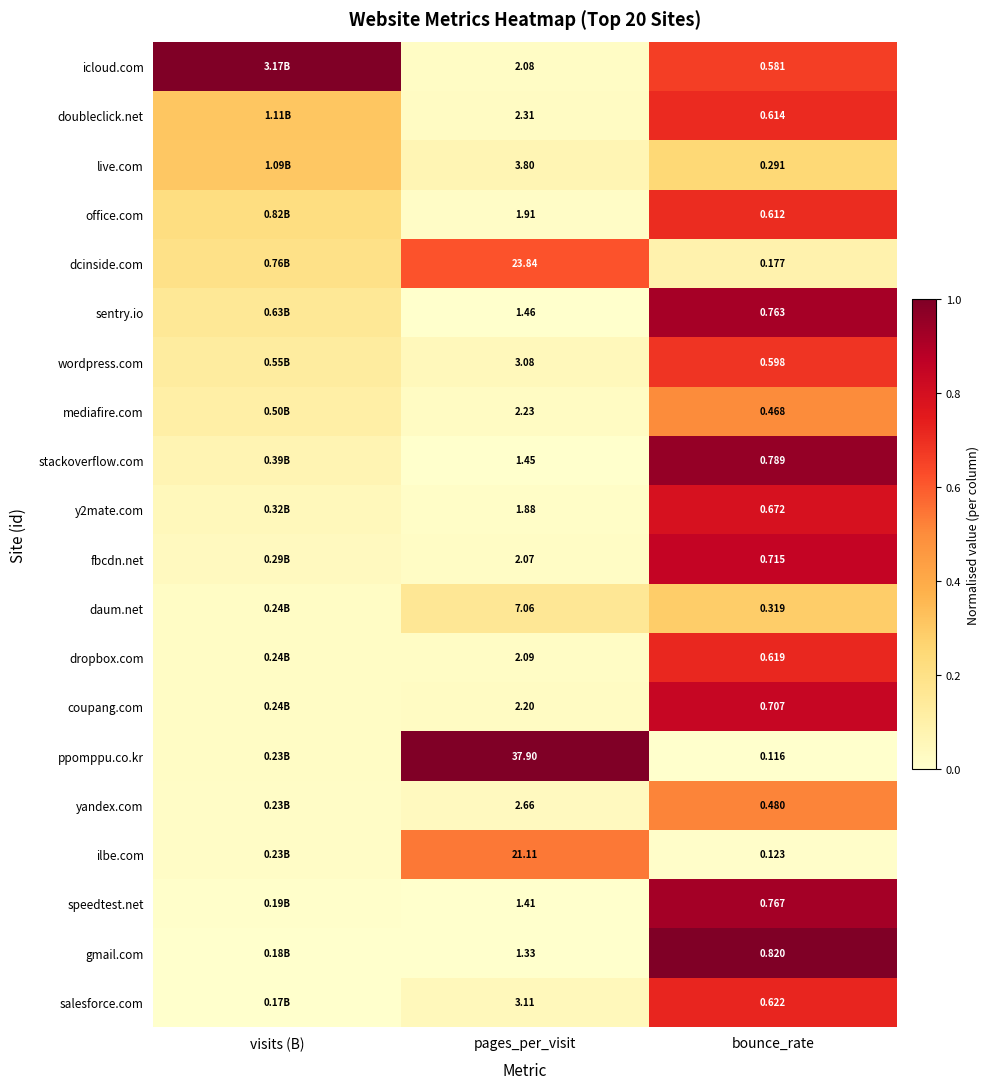

Which series changed the most between pages_per_visit and bounce_rate?

ppomppu.co.kr